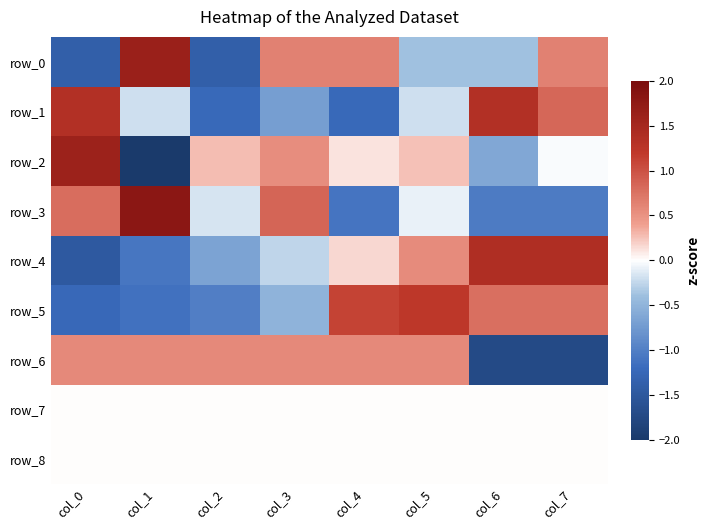

What is the maximum value shown in the chart?

1.8